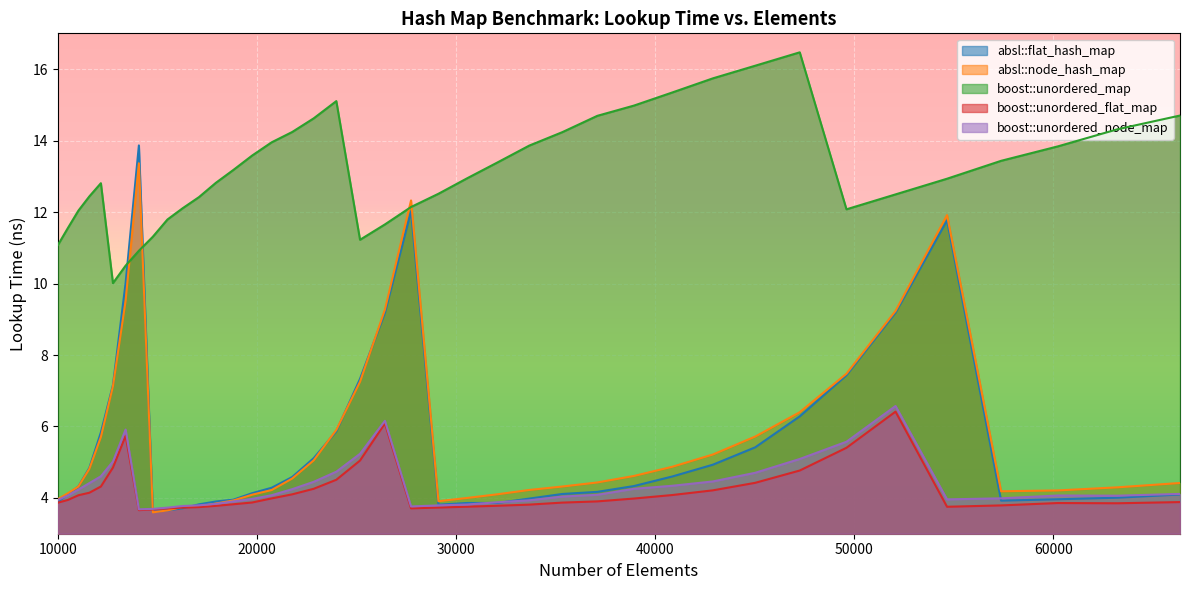

Where do boost::unordered_map and absl::flat_hash_map first cross each other?

13396 and 14063